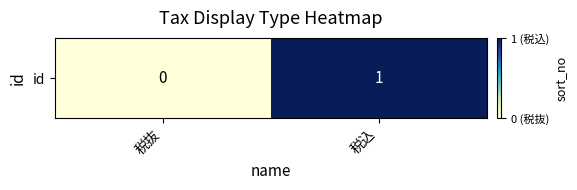

The value at 税込 is 0. True or false?

False